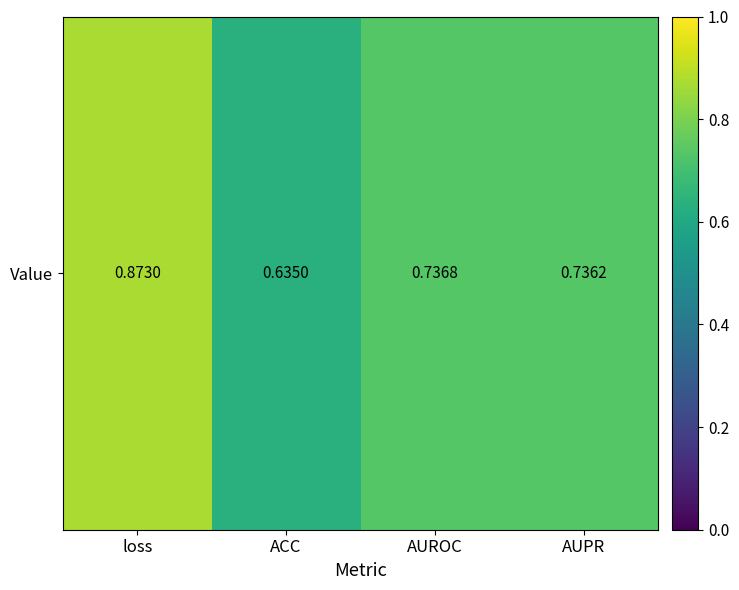

Read the value at AUPR.

0.7